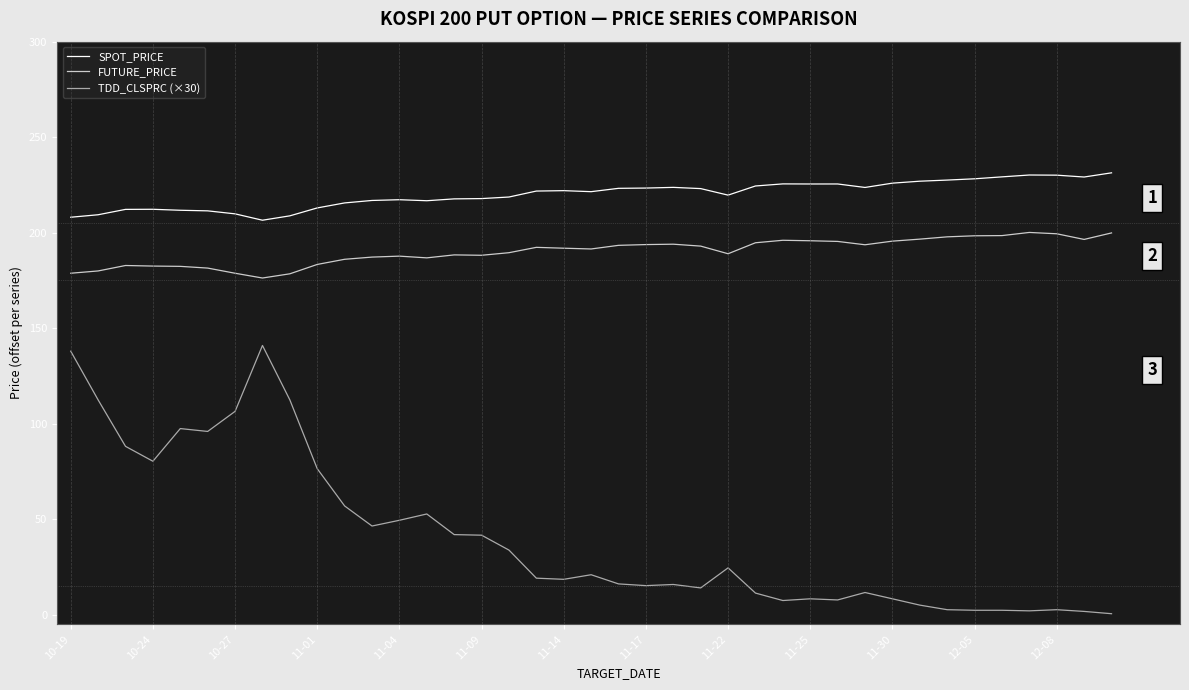

What is the difference between the second highest and minimum values in the FUTURE_PRICE series?

23.6